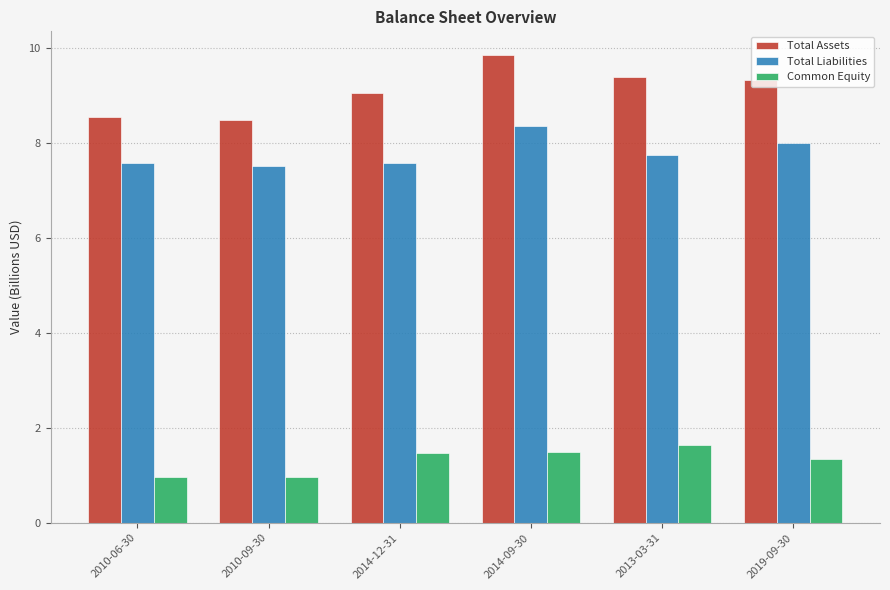

How many values in the Total Assets series exceed 9?

4